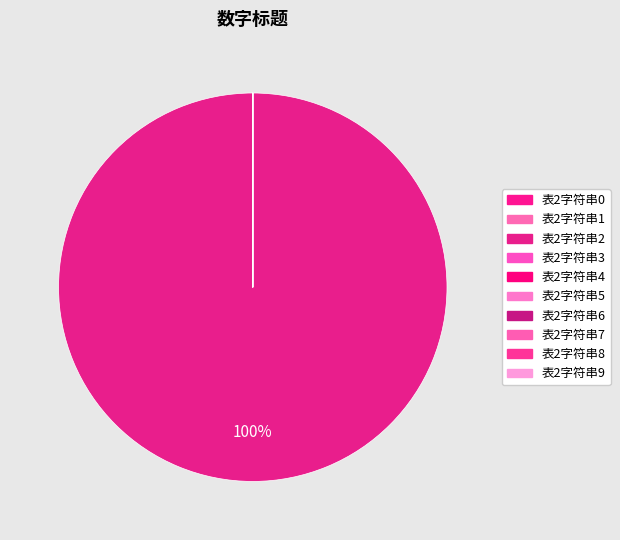

Which has a higher value, 表2字符串0 or 表2字符串4?

表2字符串4